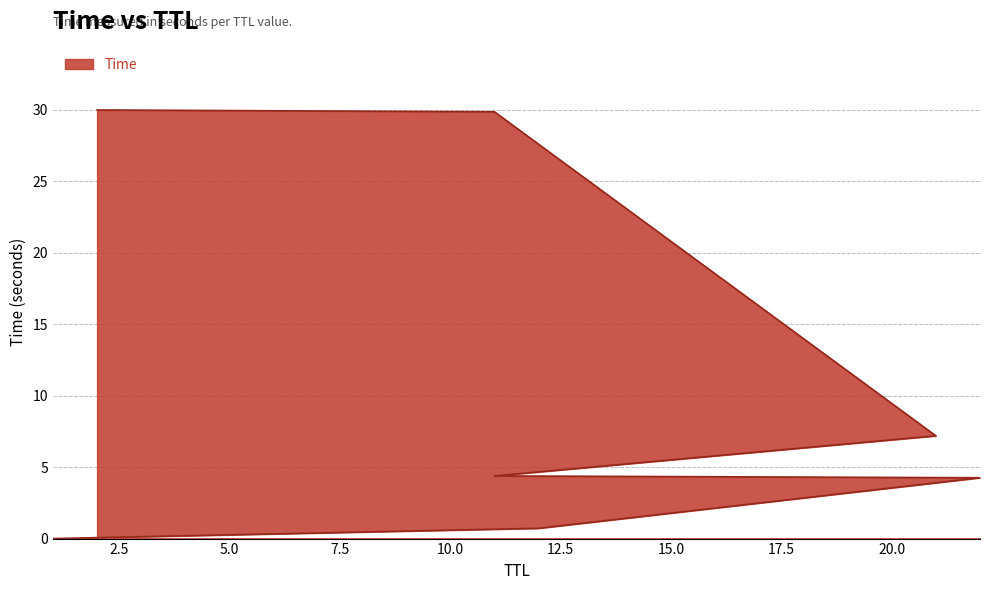

Is it true that the value at 12 is 0.5?

False